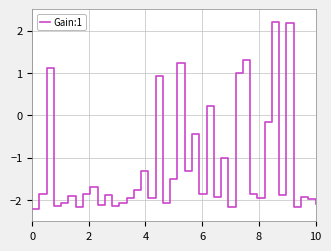

What is the difference between the maximum and minimum values?

4.4